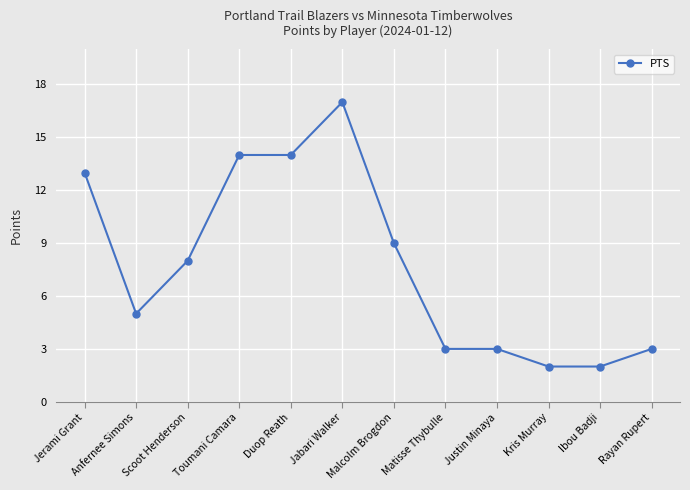

Reading right to left, what are all the values shown in this chart?

3	2	2	3	3	9	17	14	14	8	5	13